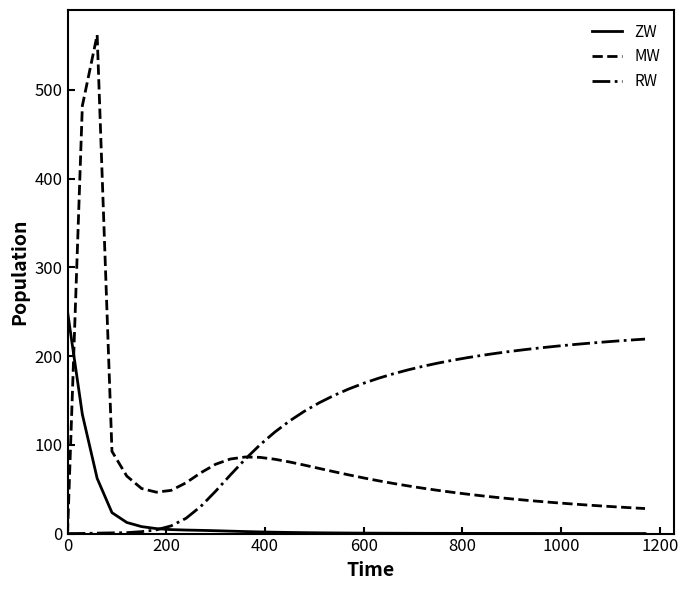

List the series in order of their peak value, lowest first.

RW, ZW, MW